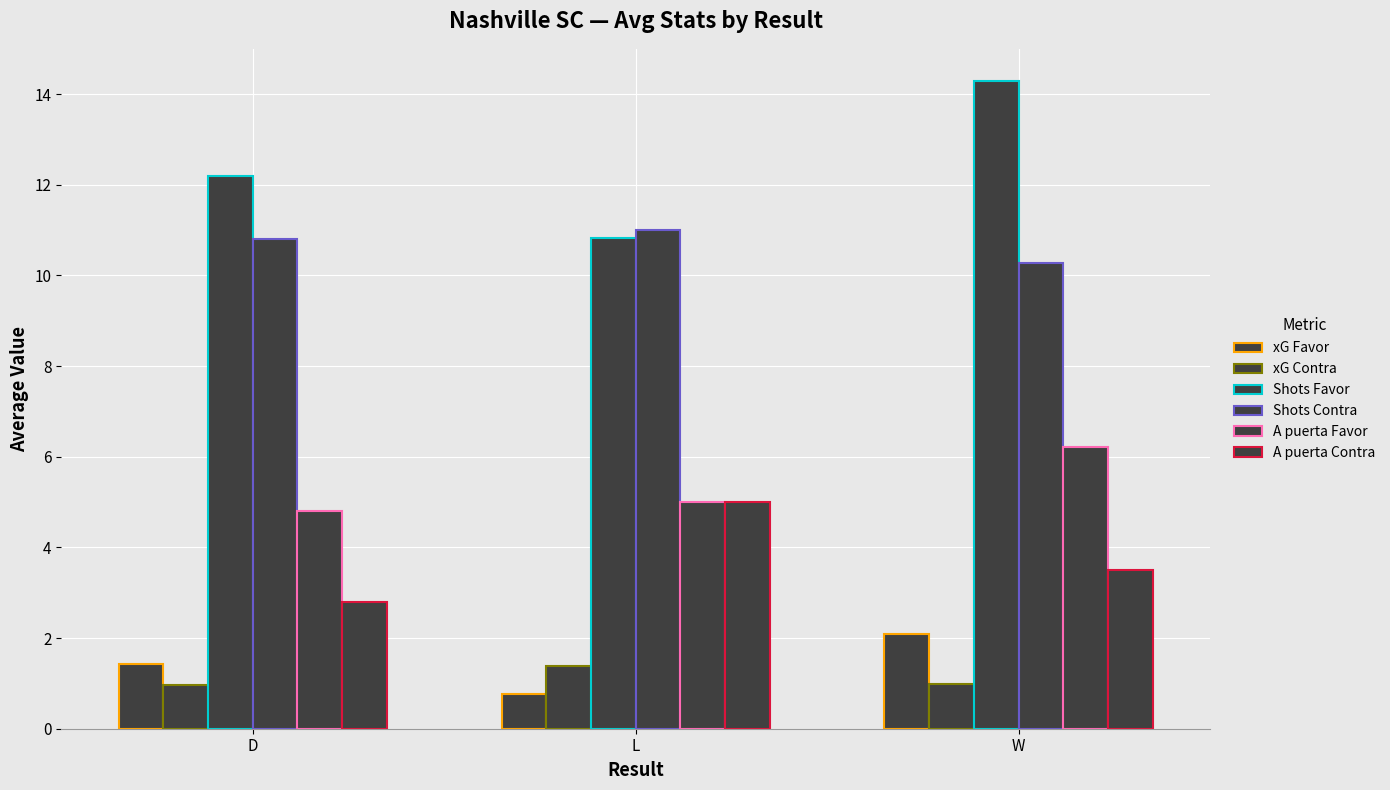

Are the bars horizontal?

No